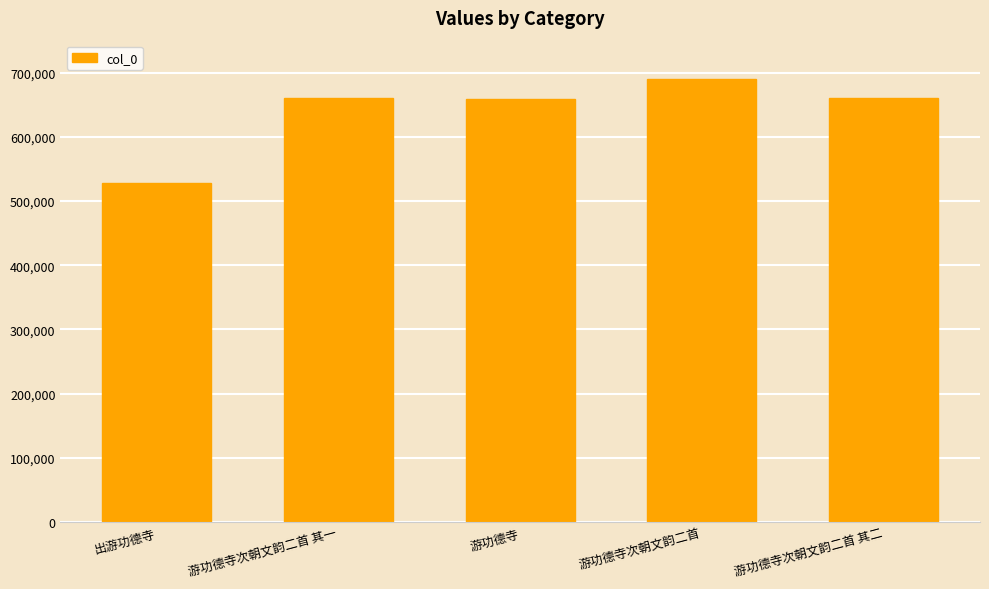

The value at 游功德寺次朝文韵二首 其一 is 288979. True or false?

False